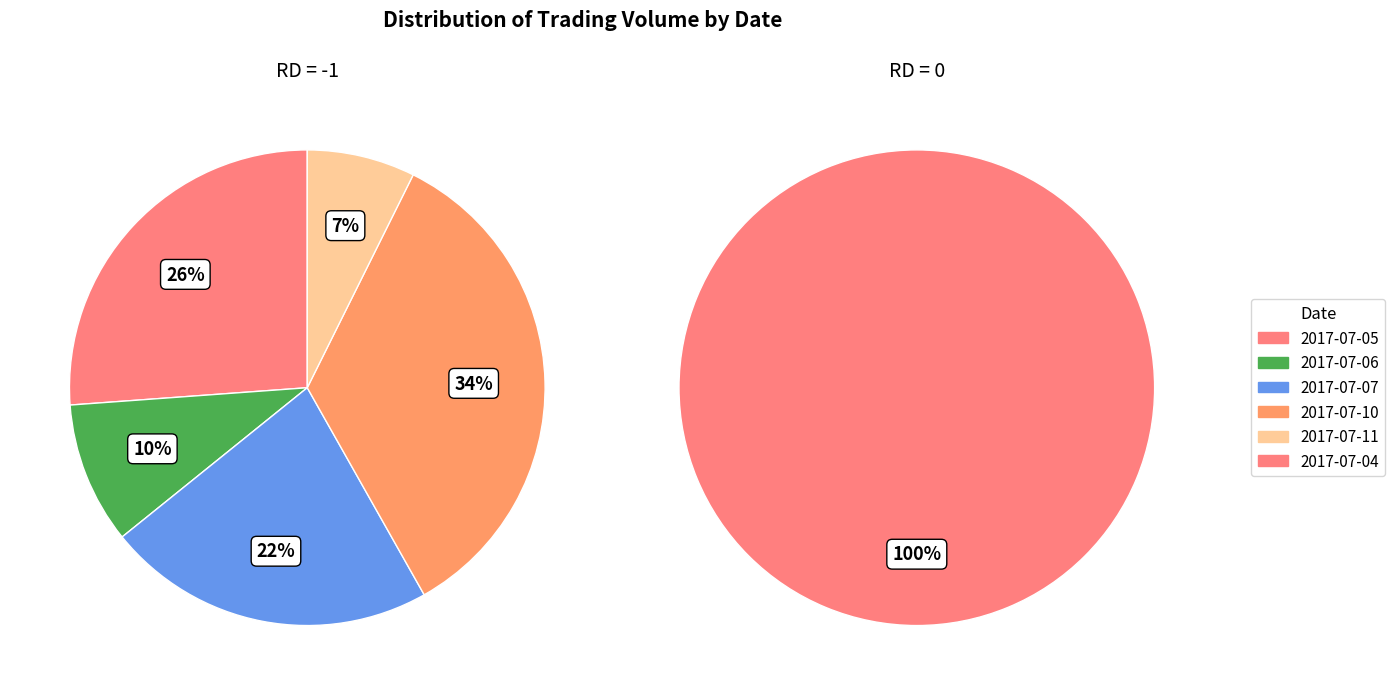

Do 2017-07-05 and 2017-07-11 together represent more than half of the pie?

No